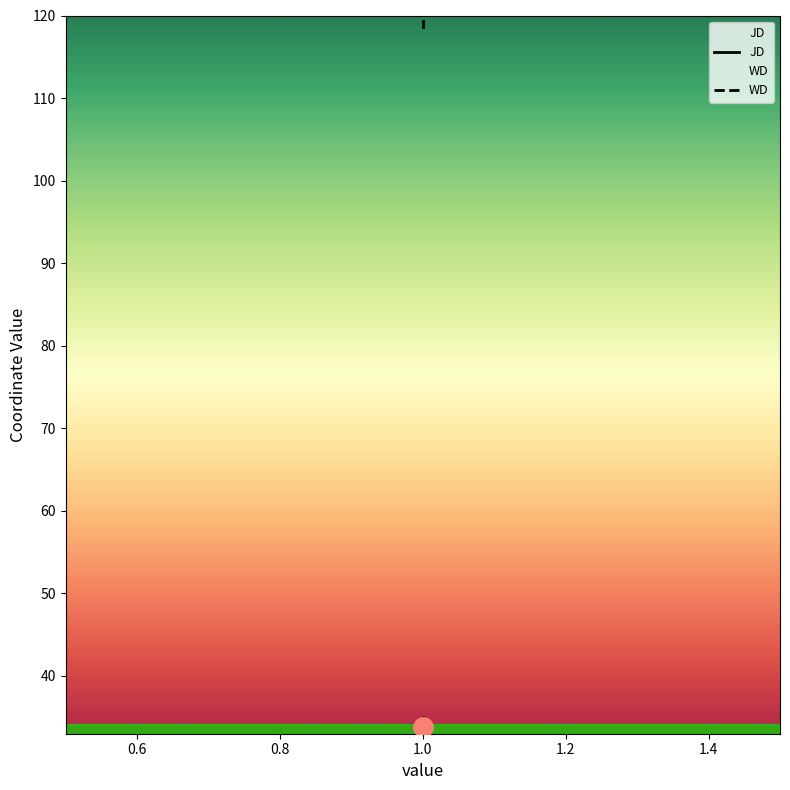

What value does the JD series have at 1?

119.3